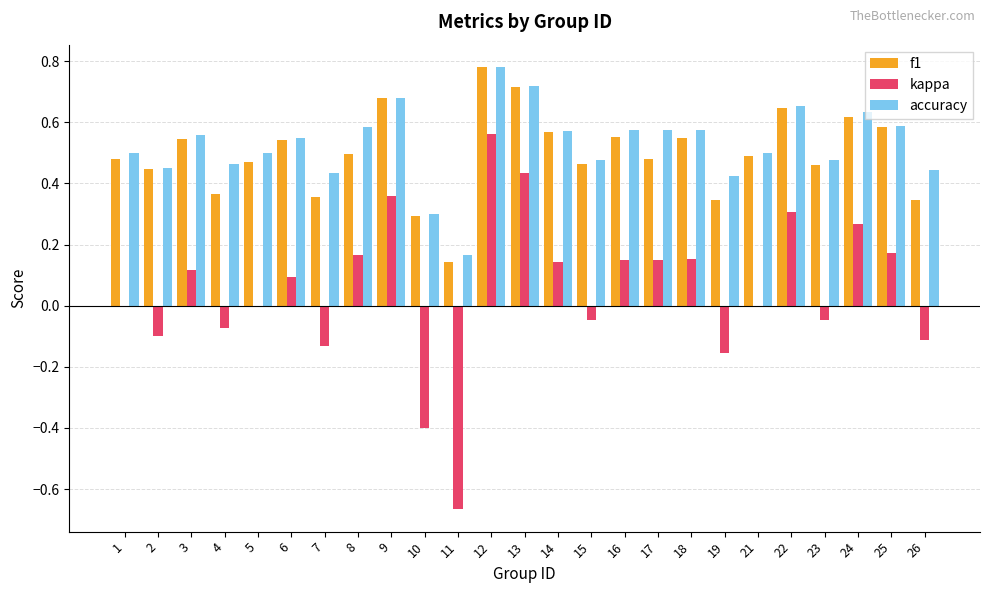

Is it true that kappa equals 0.7 at 1?

False